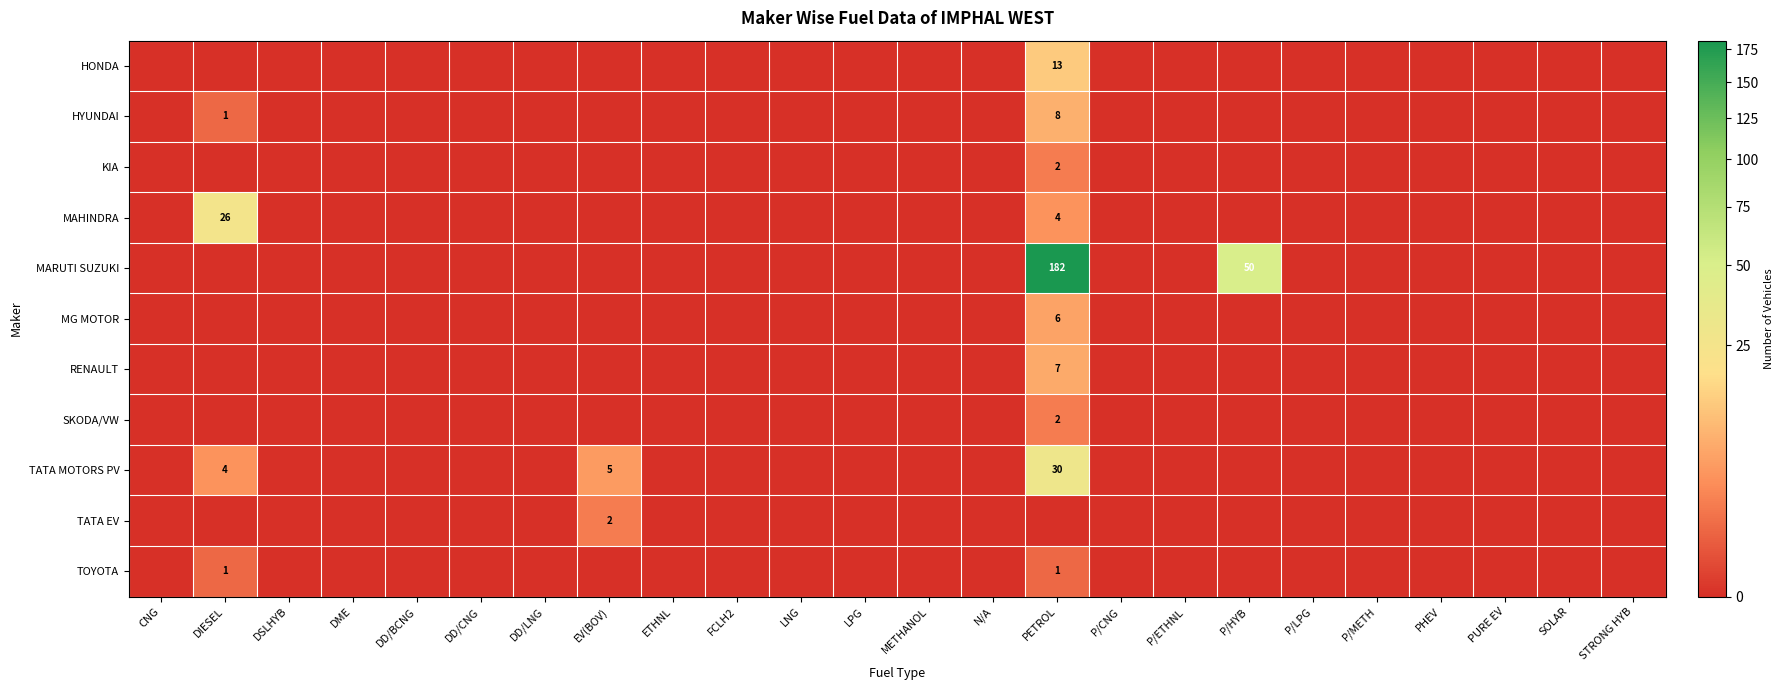

What is the difference between the maximum and second lowest values in the TATA EV series?

2